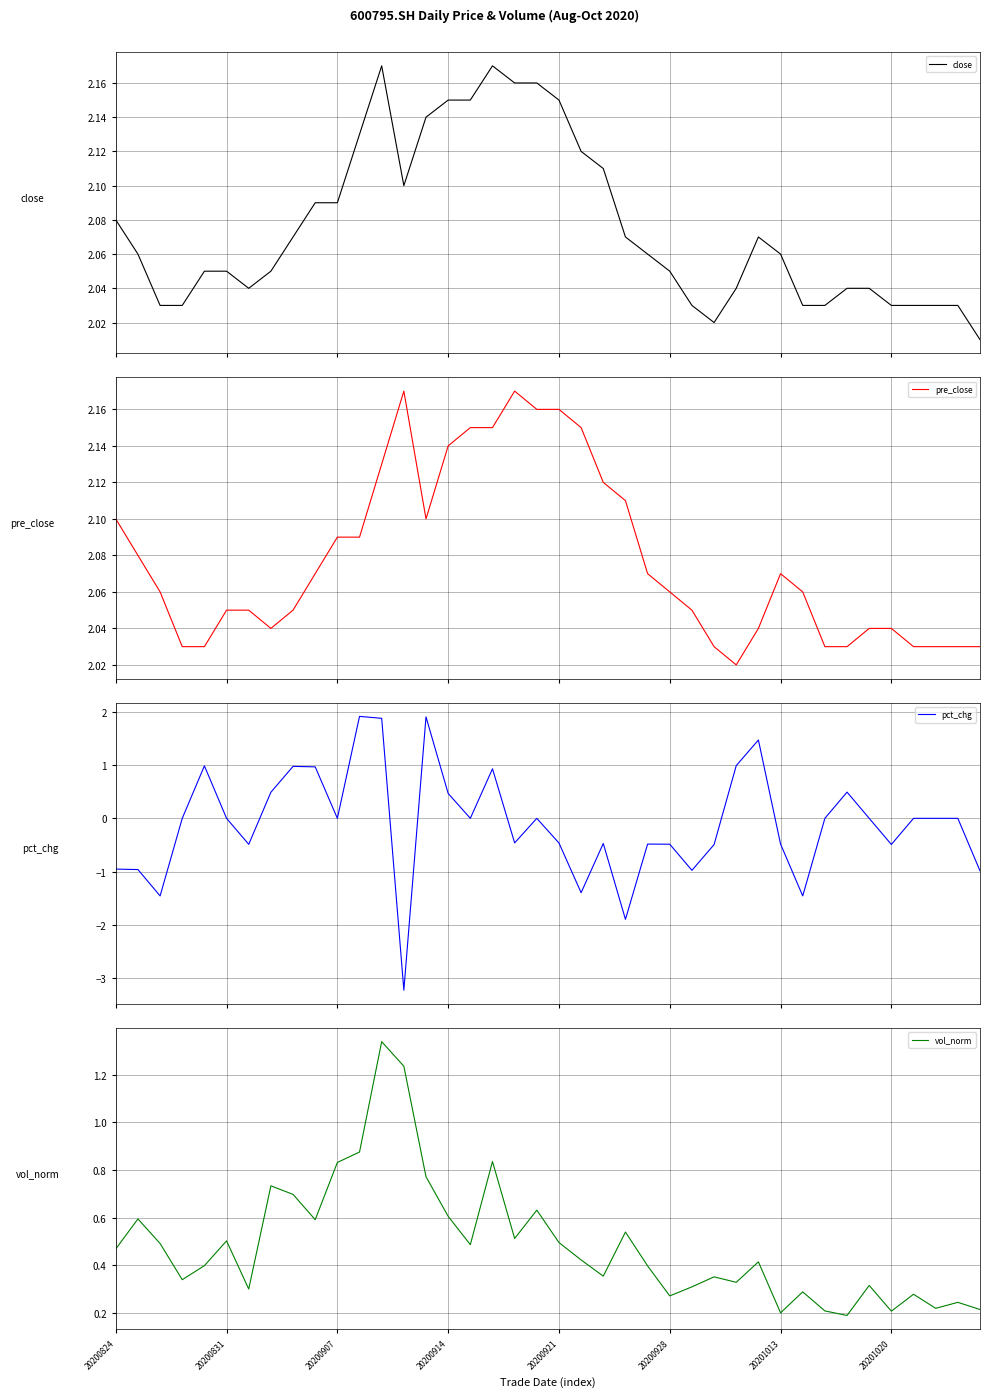

What is the minimum value for pct_chg?

-3.2